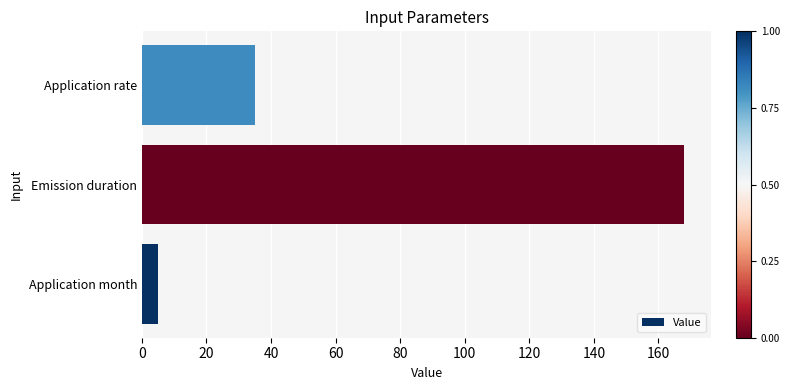

Is it true that the value at Application rate is 35?

True